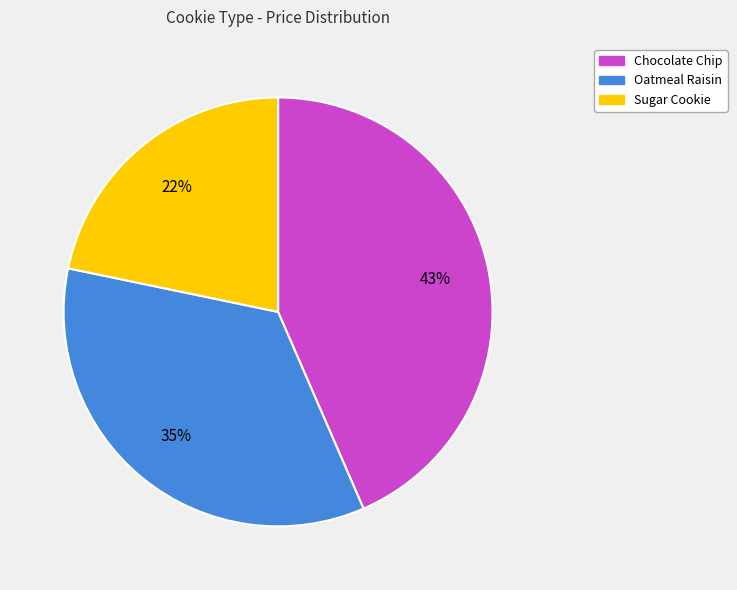

The Oatmeal Raisin slice represents 45% of the pie. True or false?

False